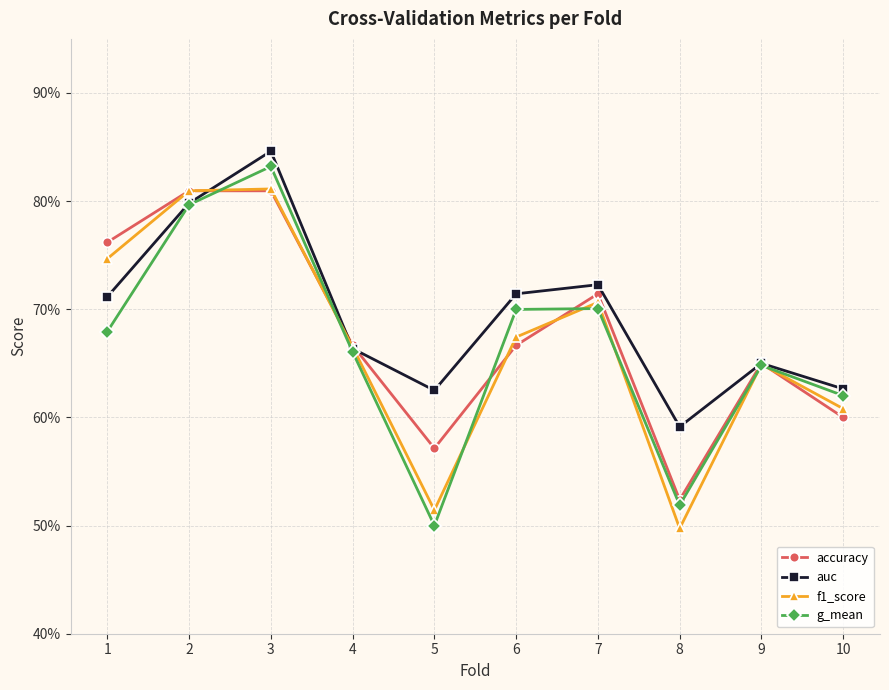

Does the chart have visible grid lines?

Yes